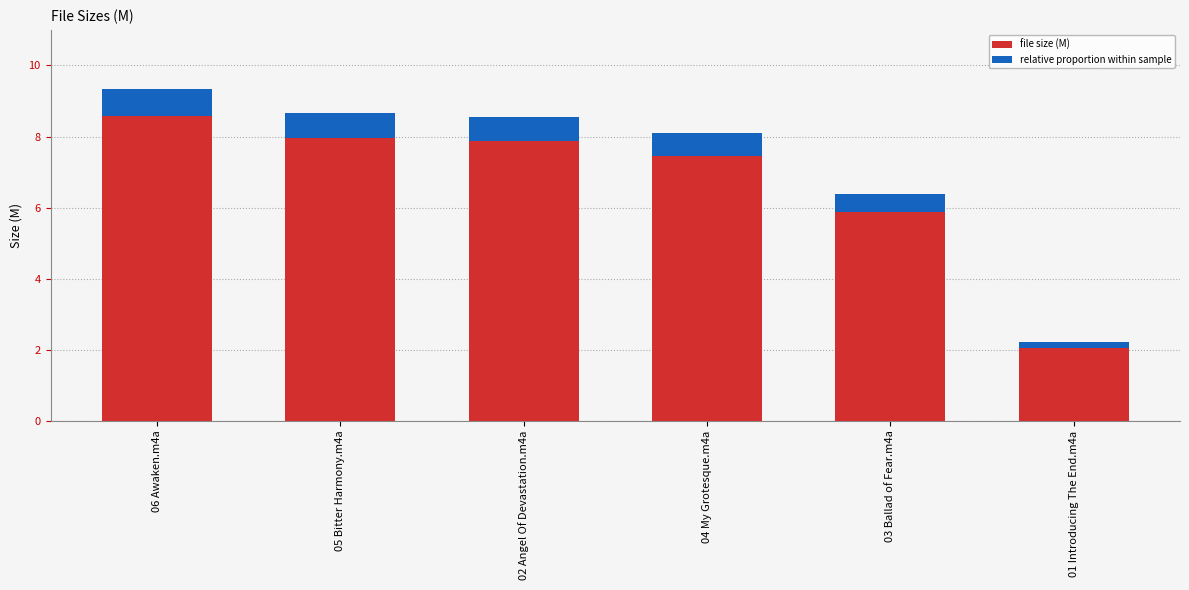

How many bars are there in total?

12